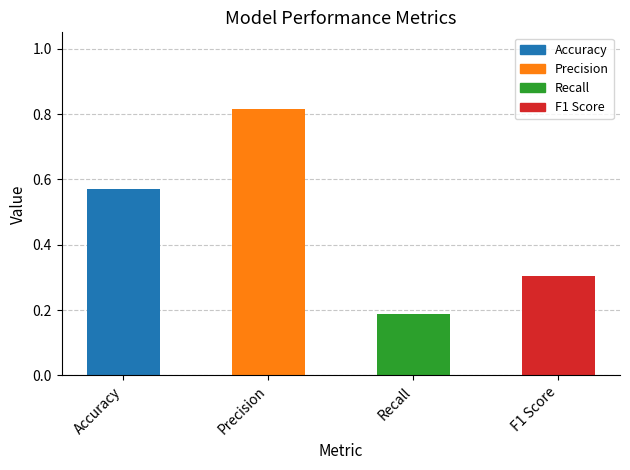

How many bars are there in total?

4